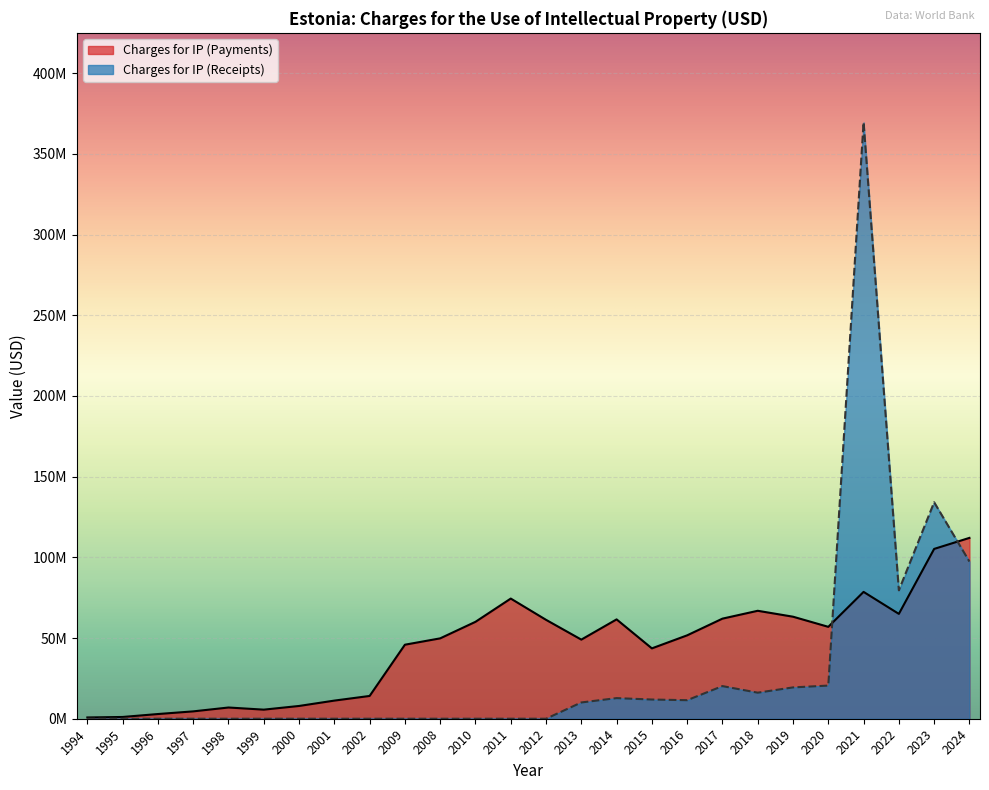

Is it true that Charges for IP (Receipts) equals 2276962.7 at 2013?

False